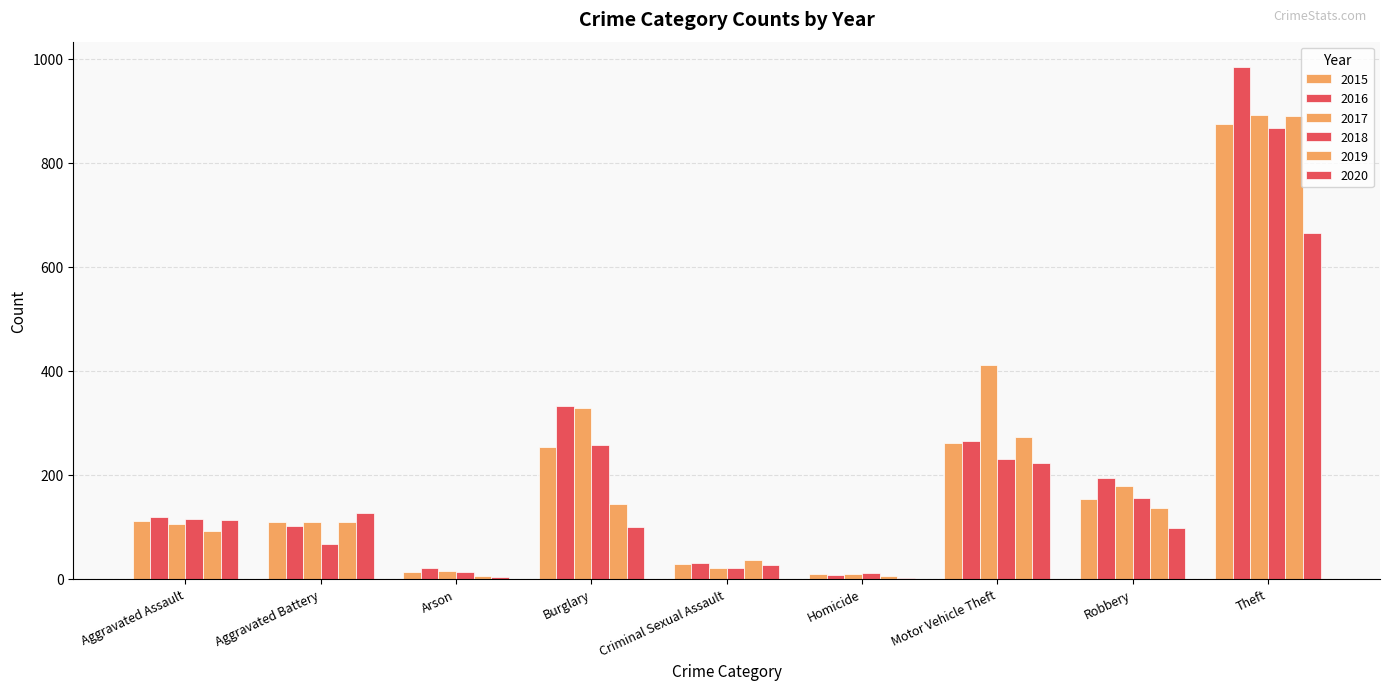

Reading left to right, what are all the values shown in this chart?

2015: 110	108	13	254	28	9	261	154	874
2016: 118	102	20	333	30	7	265	194	984
2017: 105	108	14	329	21	8	411	178	892
2018: 115	67	12	257	21	10	231	155	868
2019: 92	108	5	143	35	5	273	135	891
2020: 113	126	4	100	27	2	222	97	666